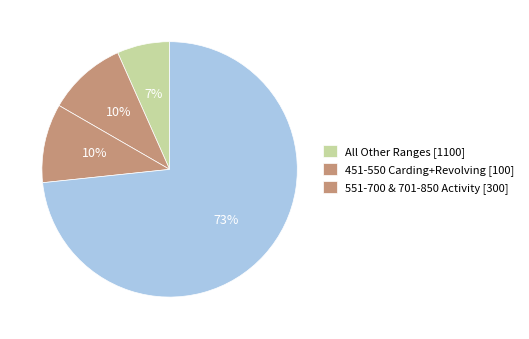

How many slices are in this pie chart?

4